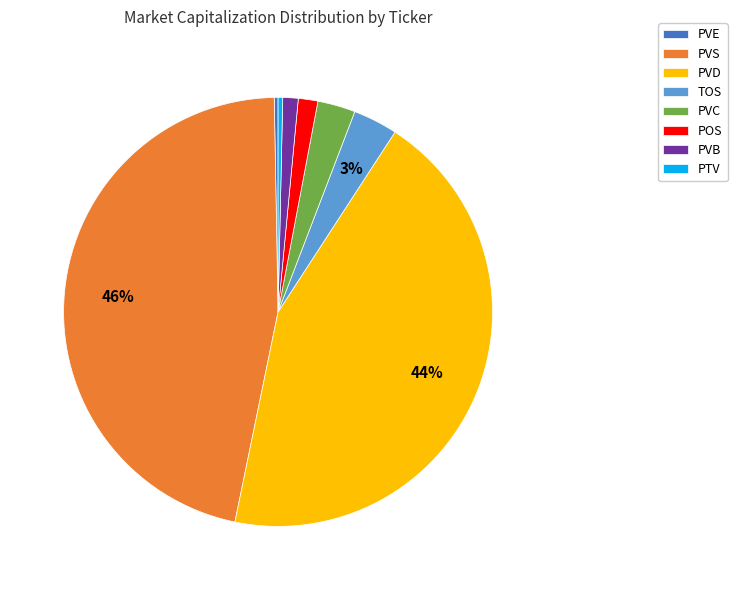

Does PVE account for over 50% of the chart?

No